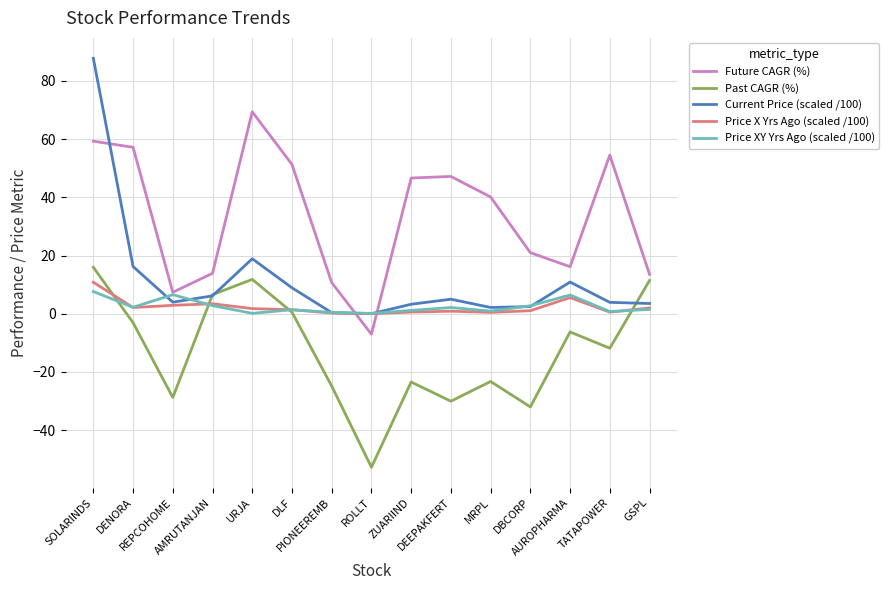

What is the minimum value for Past CAGR (%)?

-52.7